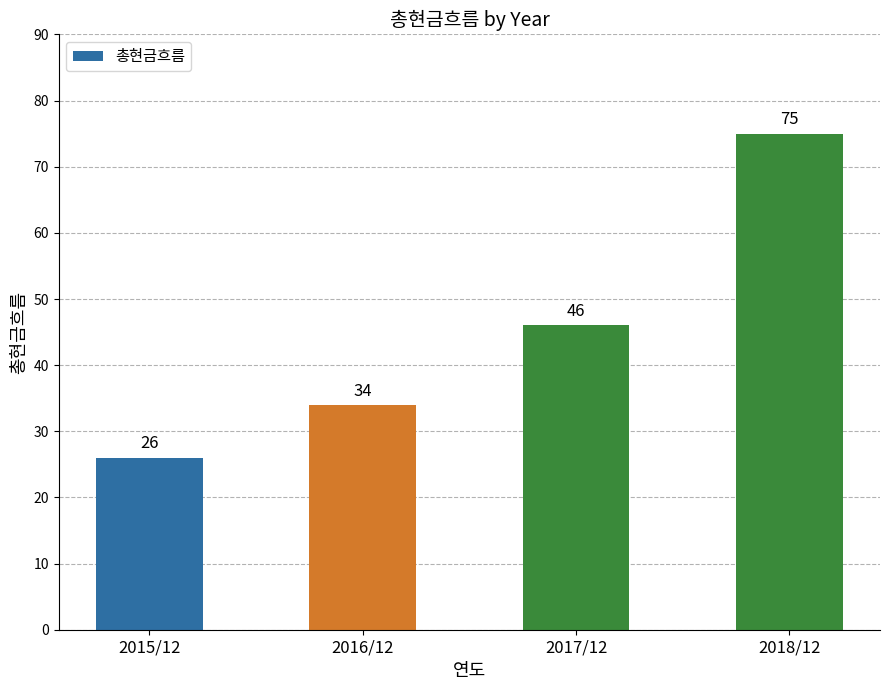

What is the smallest value displayed?

26